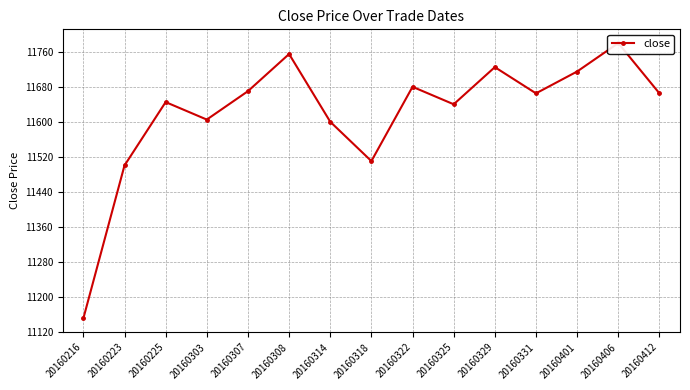

What is the change in value from 20160225 to 20160307?

+25